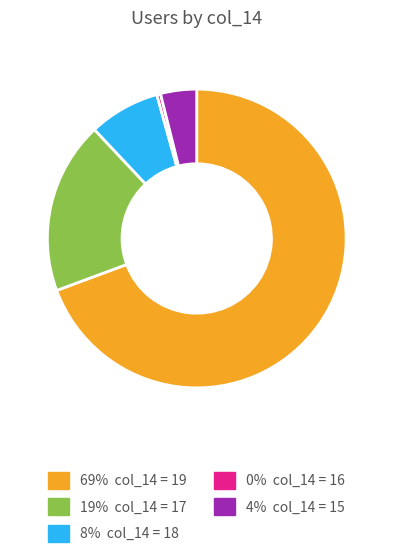

Does any single category account for the majority?

Yes